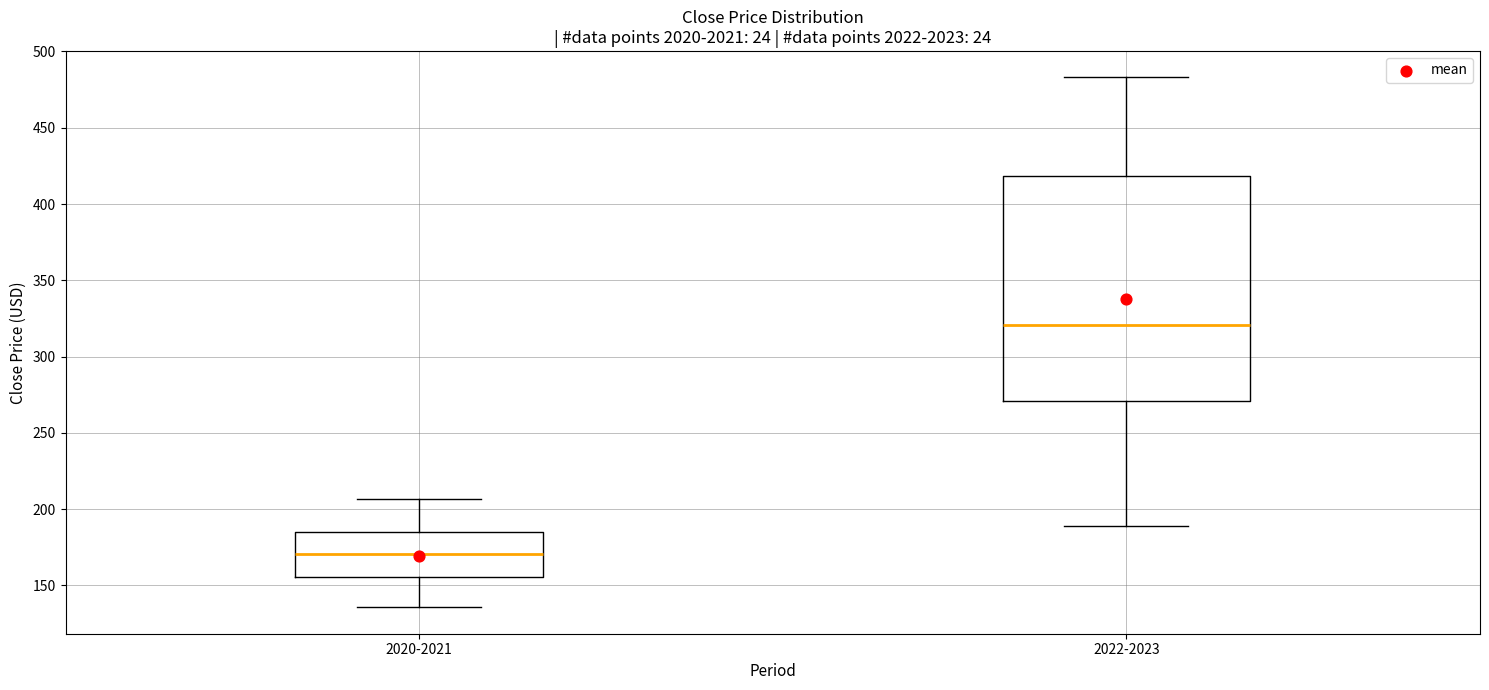

Reading left to right, transcribe this box plot: for each box, give where its median line is, the range the box spans, and where its two whiskers end, as read against the y-axis. The values are not printed on the chart, so give them approximately, as read against the axis.

2020-2021: median 170, box 155 to 185, whiskers 135 to 205
2022-2023: median 320, box 270 to 420, whiskers 190 to 485